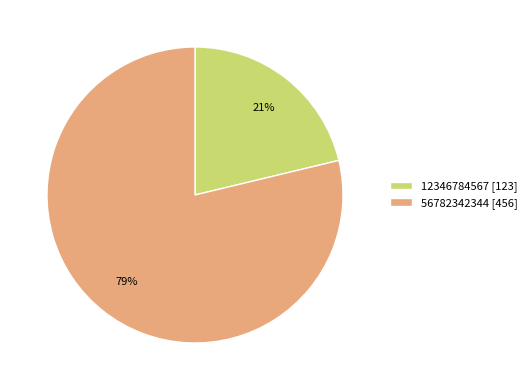

How many segments does this pie chart have?

2